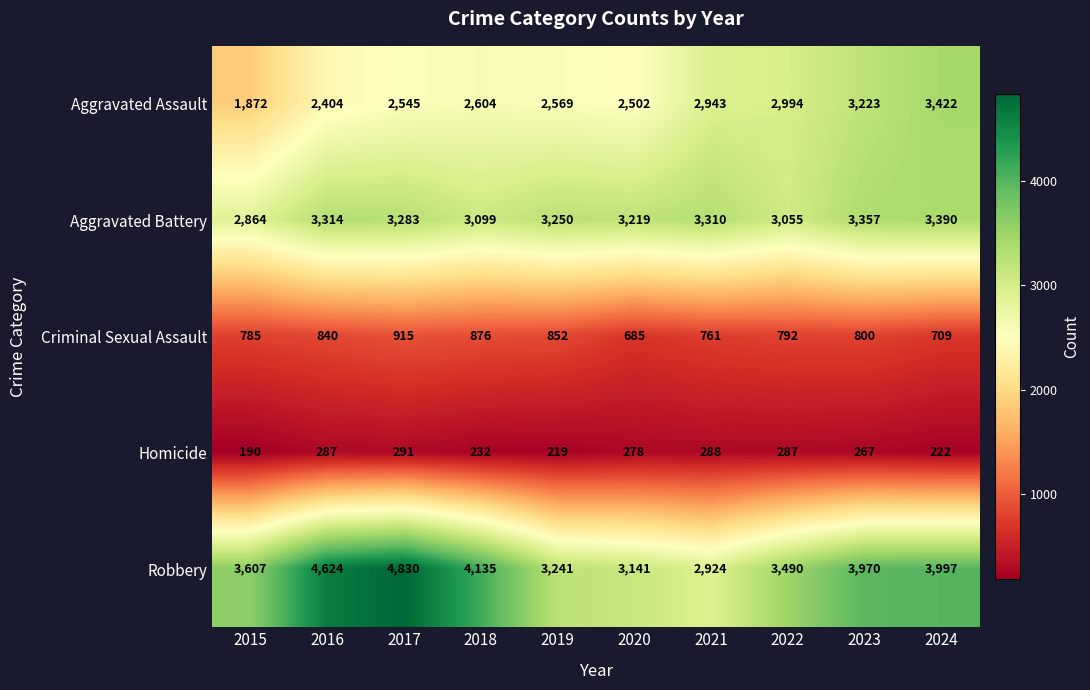

At 2017, list the series in order from largest to smallest.

Robbery, Aggravated Battery, Aggravated Assault, Criminal Sexual Assault, Homicide